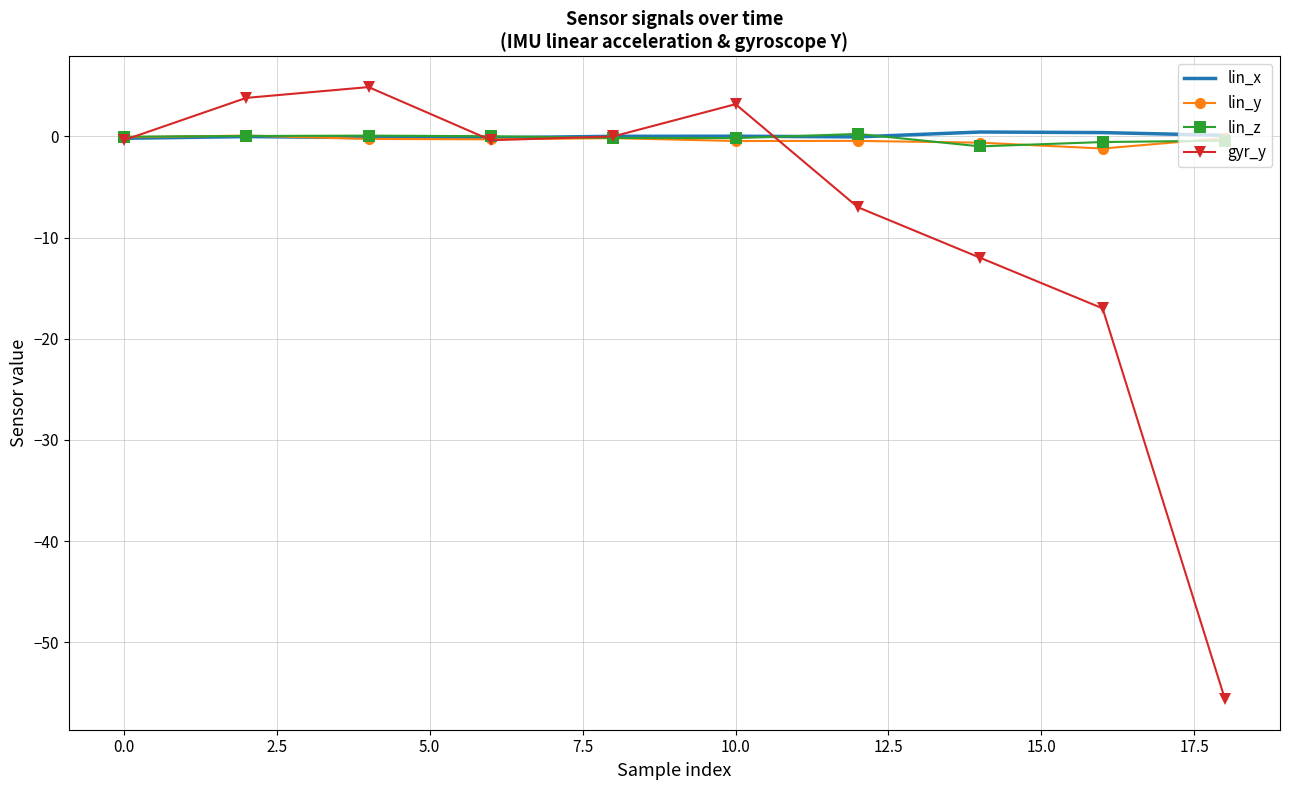

What is the greatest value displayed?

4.9